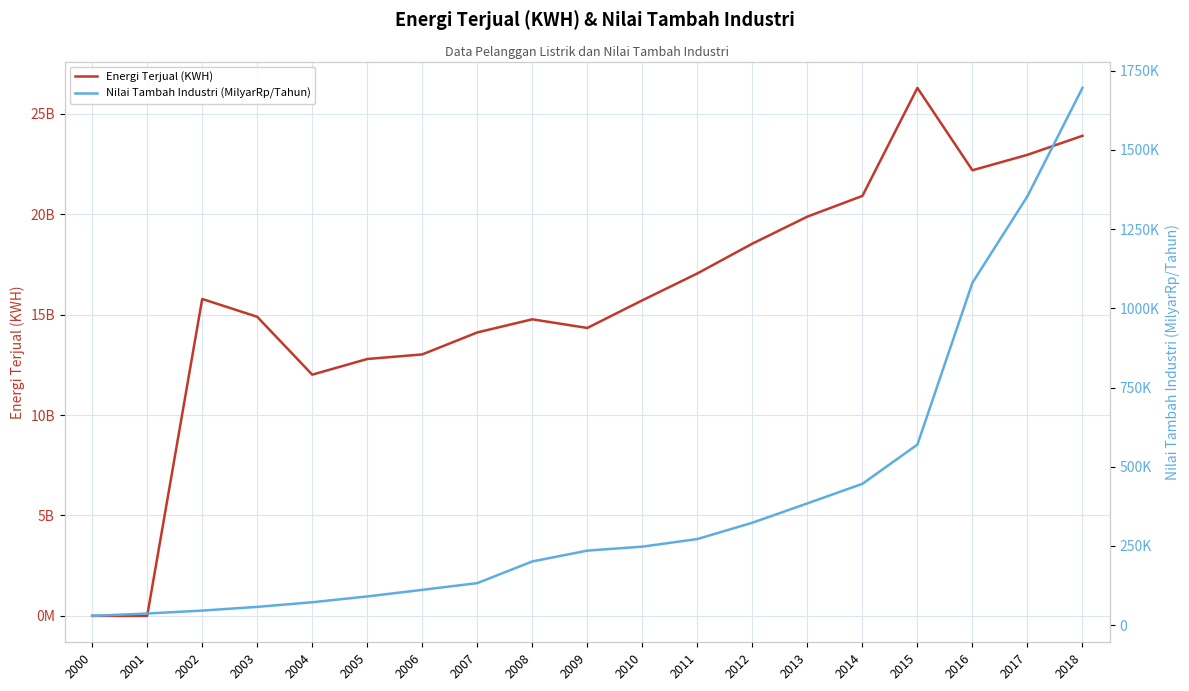

Reading left to right, transcribe all the data shown in this chart.

Energi Terjual (KWH): 0	0	15779770000	14892085123	12010453000	12790710858	13018709771	14112842000	14766840809	14336095349	15712295508	17050460110	18534385413	19879769306	20910417283	26288633624	22187928000	22956679000	23903656000
Nilai Tambah Industri (MilyarRp/Tahun): 29448	36885	46200	57867	72480	90783	111540	132841	201203	235378	247909	271916	323353	384394	446151	569960	1080630	1353522	1695328